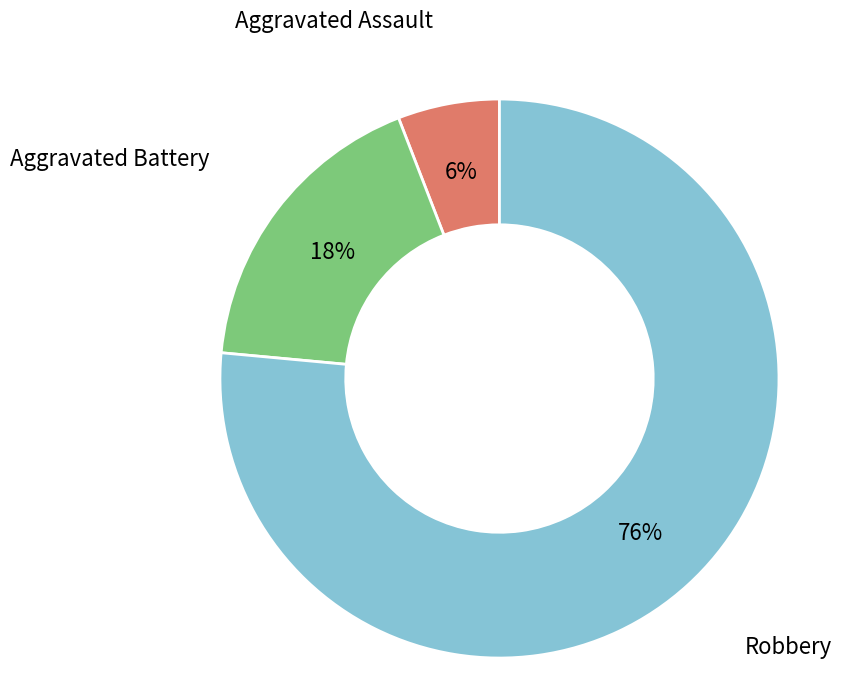

To the nearest percent, what is the average slice percentage?

33%